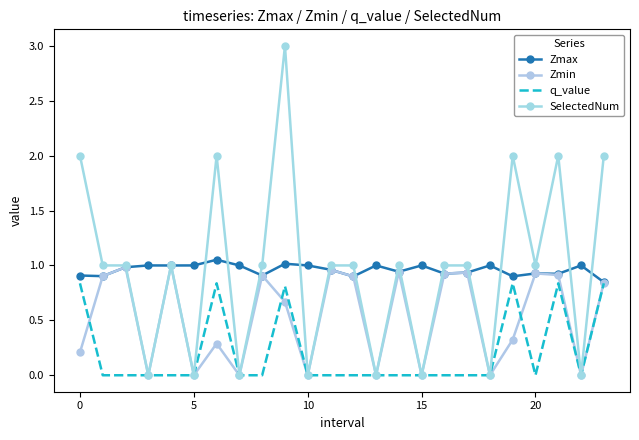

What are all the series names shown in the legend?

Zmax, Zmin, q_value, SelectedNum